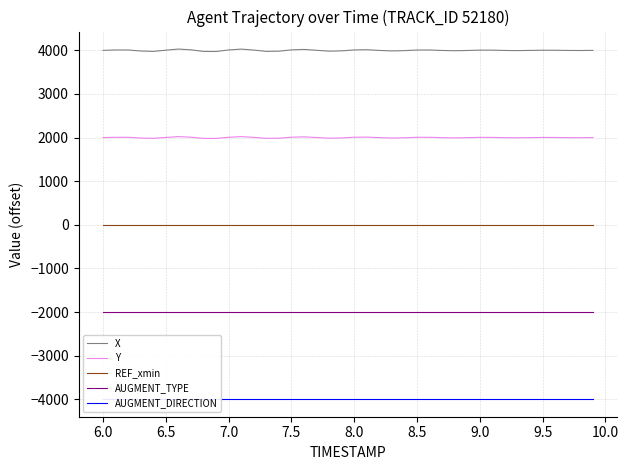

Reading left to right, what are all the values shown in this chart?

X: 4000.0	4009.2	4009.0	3985.2	3976.4	4004.6	4030.1	4012.2	3975.7	3974.5	4009.6	4029.3	4006.7	3976.7	3981.7	4011.1	4022.0	4001.7	3981.7	3989.1	4010.1	4014.5	3998.9	3987.2	3994.4	4007.9	4008.6	3997.8	3991.7	3997.6	4005.6	4004.8	3997.8	3995.0	3999.3	4003.7	4002.5	3998.2	3997.1	4000.0
Y: 2000.0	2006.8	2006.7	1989.1	1982.5	2003.4	2022.3	2009.1	1982.0	1981.1	2007.1	2021.8	2005.0	1982.6	1986.2	2008.4	2016.7	2001.3	1986.0	1991.6	2007.8	2011.3	1999.1	1989.8	1995.5	2006.4	2007.1	1998.2	1993.0	1998.0	2004.9	2004.2	1998.0	1995.4	1999.3	2003.5	2002.3	1998.3	1997.2	2000.0
REF_xmin: 0.0	0.0	0.0	0.0	0.0	0.0	0.0	0.0	0.0	0.0	0.0	0.0	0.0	0.0	0.0	0.0	0.0	0.0	0.0	0.0	0.0	0.0	0.0	0.0	0.0	0.0	0.0	0.0	0.0	0.0	0.0	0.0	0.0	0.0	0.0	0.0	0.0	0.0	0.0	0.0
AUGMENT_TYPE: -2000.0	-2000.0	-2000.0	-2000.0	-2000.0	-2000.0	-2000.0	-2000.0	-2000.0	-2000.0	-2000.0	-2000.0	-2000.0	-2000.0	-2000.0	-2000.0	-2000.0	-2000.0	-2000.0	-2000.0	-2000.0	-2000.0	-2000.0	-2000.0	-2000.0	-2000.0	-2000.0	-2000.0	-2000.0	-2000.0	-2000.0	-2000.0	-2000.0	-2000.0	-2000.0	-2000.0	-2000.0	-2000.0	-2000.0	-2000.0
AUGMENT_DIRECTION: -4000.0	-4000.0	-4000.0	-4000.0	-4000.0	-4000.0	-4000.0	-4000.0	-4000.0	-4000.0	-4000.0	-4000.0	-4000.0	-4000.0	-4000.0	-4000.0	-4000.0	-4000.0	-4000.0	-4000.0	-4000.0	-4000.0	-4000.0	-4000.0	-4000.0	-4000.0	-4000.0	-4000.0	-4000.0	-4000.0	-4000.0	-4000.0	-4000.0	-4000.0	-4000.0	-4000.0	-4000.0	-4000.0	-4000.0	-4000.0